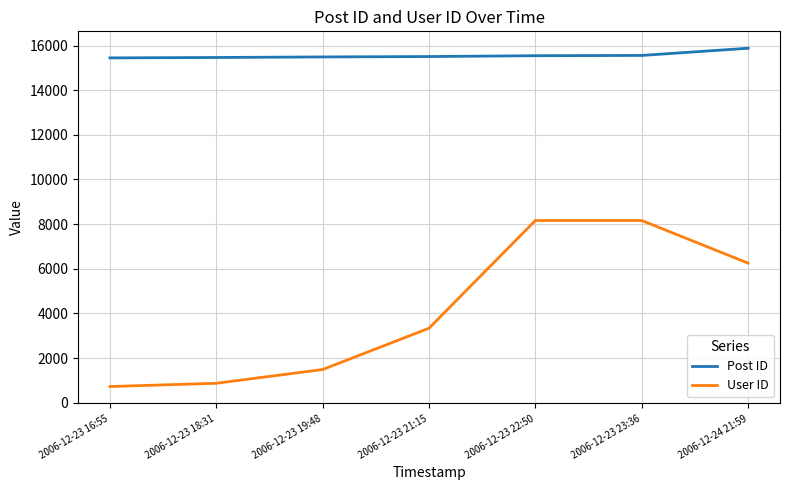

What is the sum of all User ID values?

29006